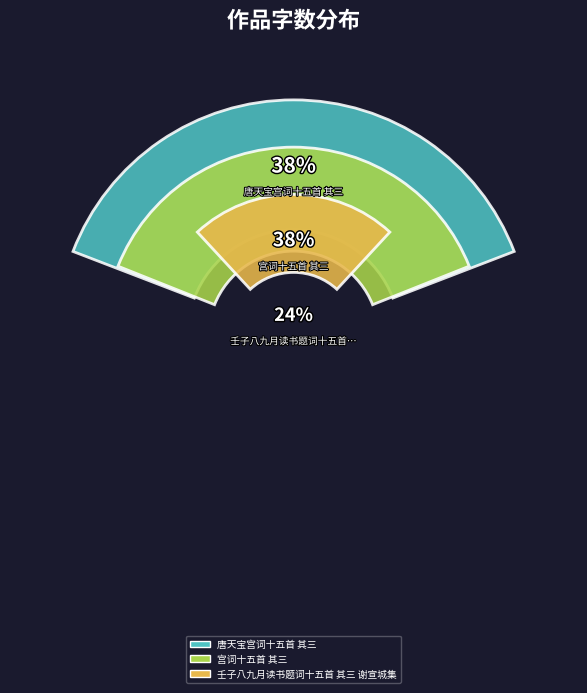

To the nearest percent, what is the combined percentage of 宫词十五首 其三 and 唐天宝宫词十五首 其三?

76%